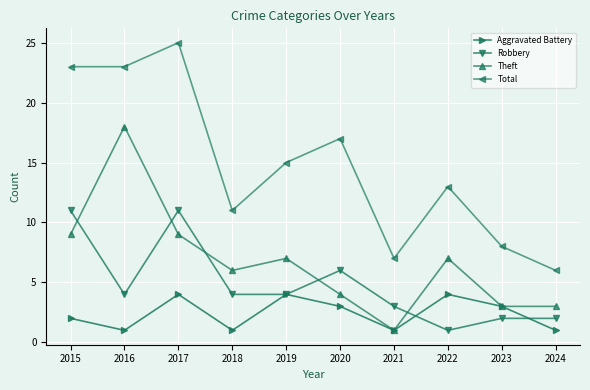

What is the maximum value for Total?

25